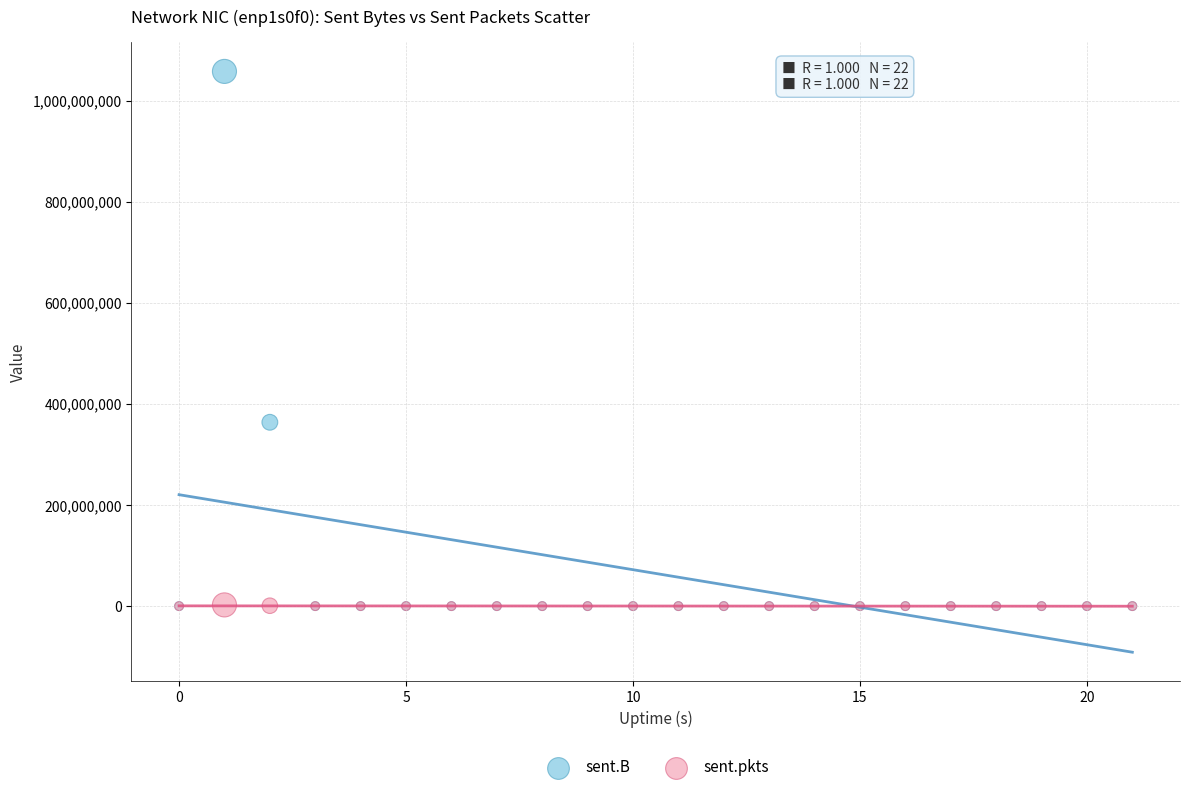

Which series reaches the maximum Y coordinate?

sent.B